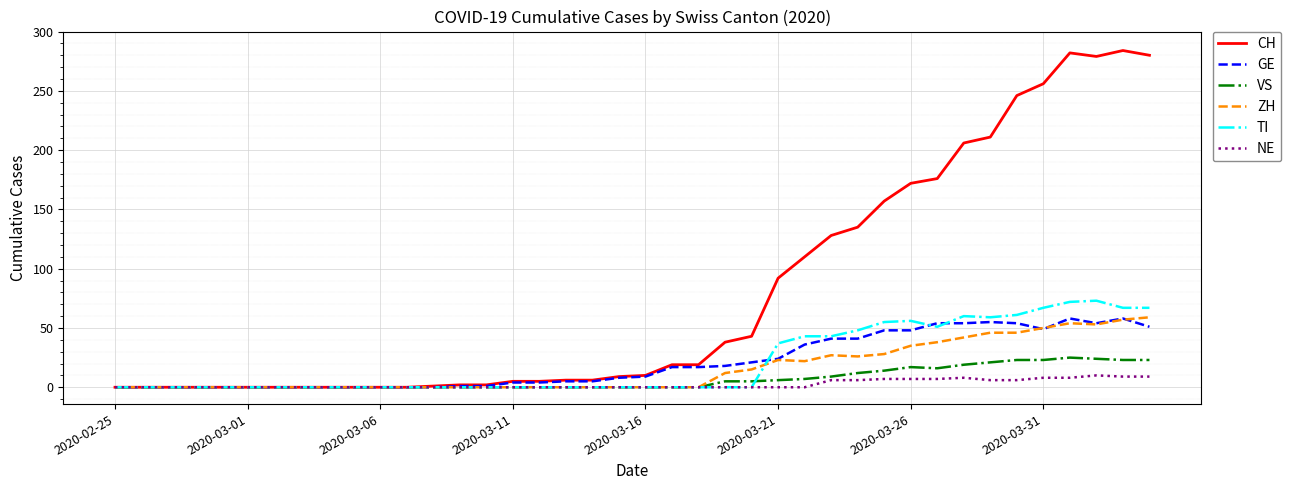

Which series has the largest total across all categories?

CH